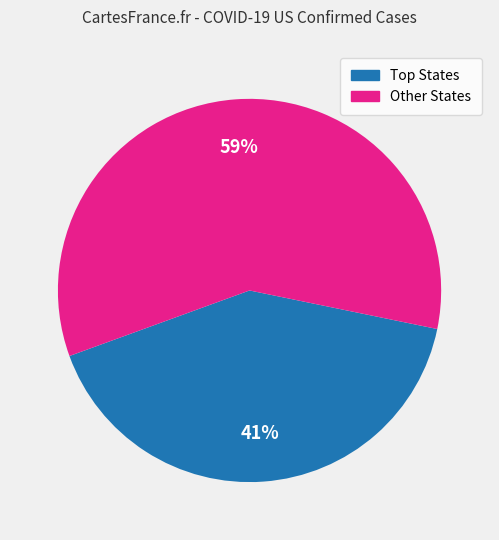

Is there a majority slice in this chart?

Yes